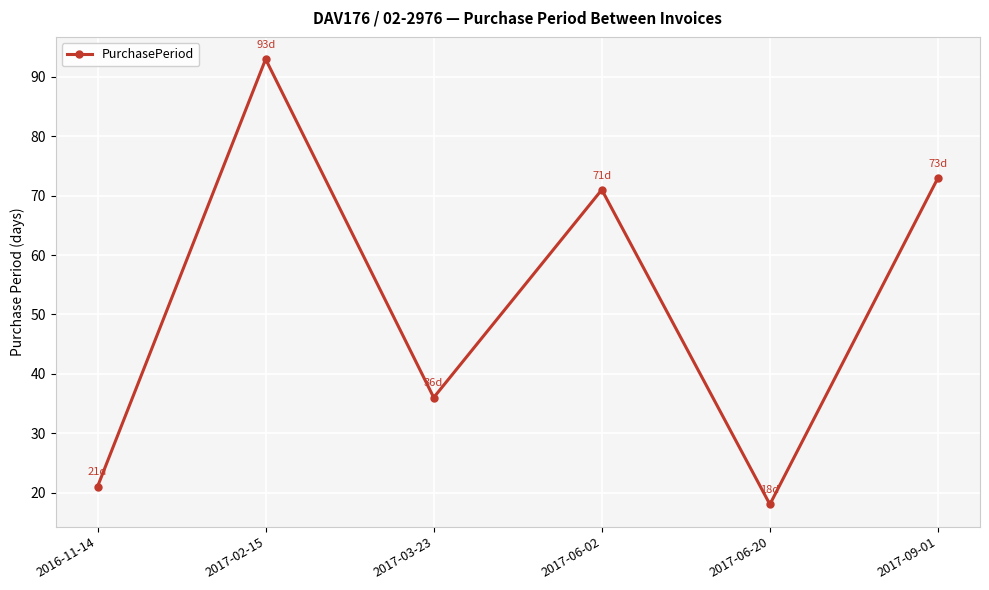

At which label does the data first exceed 71?

2017-02-15